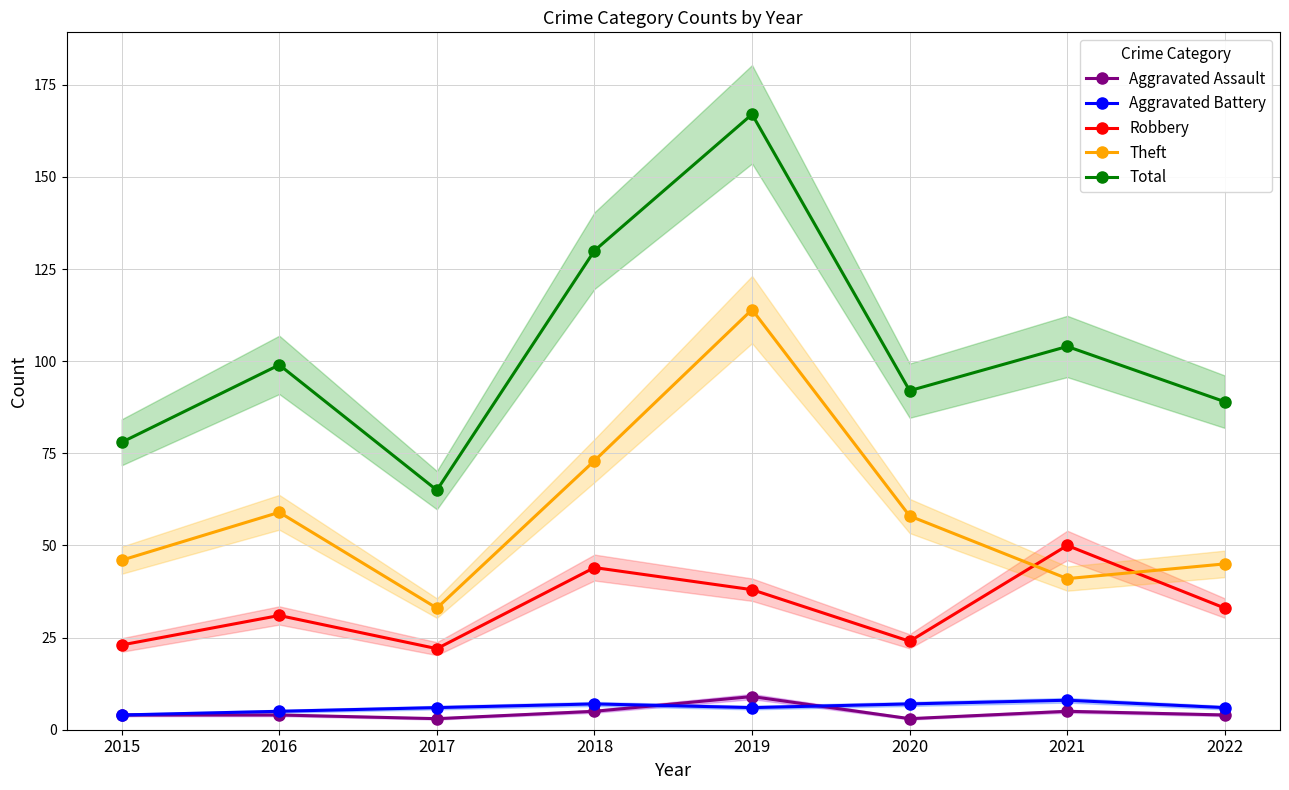

True or false: Aggravated Assault has a value of 2 at 2020.

False